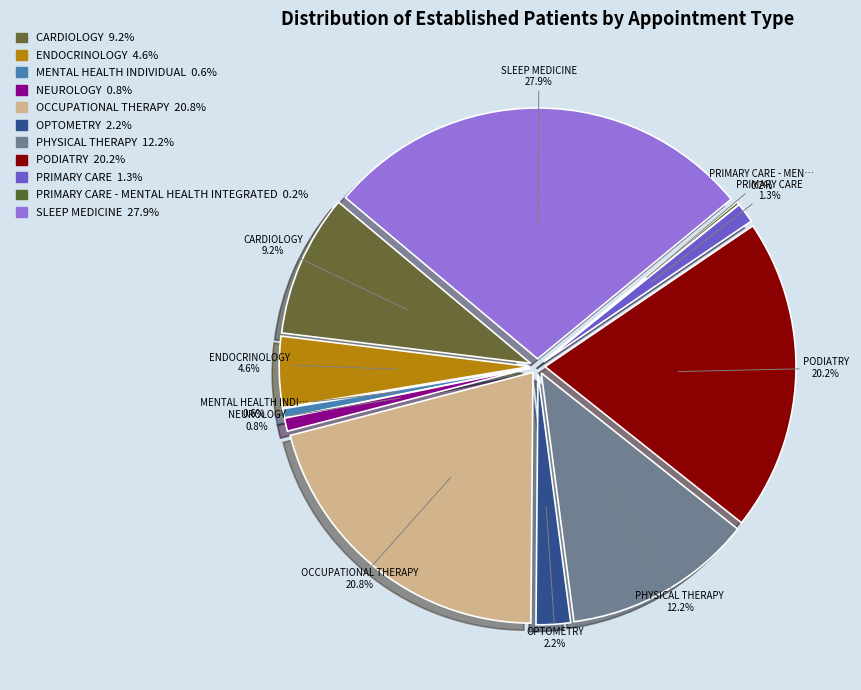

To the nearest percent, what portion does MENTAL HEALTH INDIVIDUAL represent?

1%